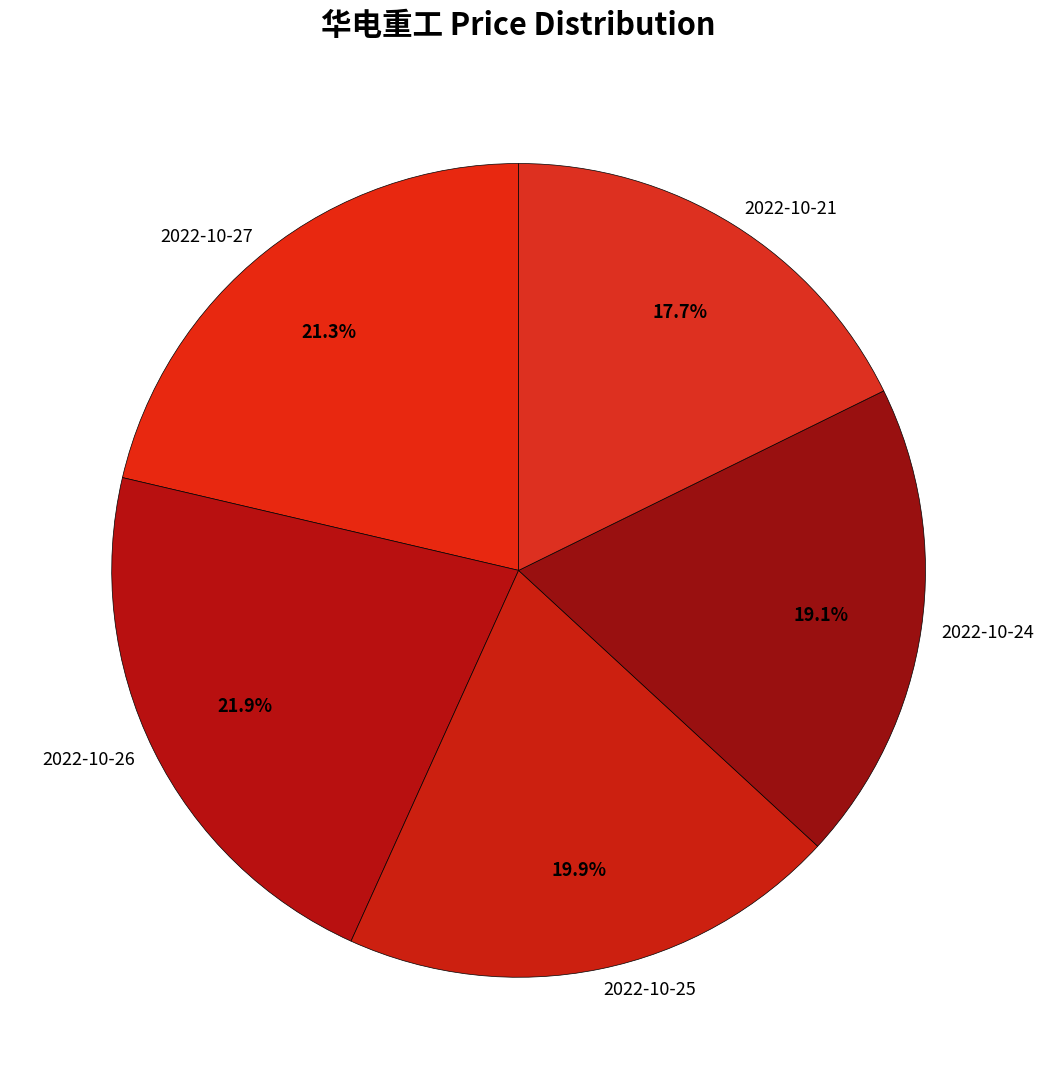

What is the ratio of the value at 2022-10-21 to the value at 2022-10-25?

0.9